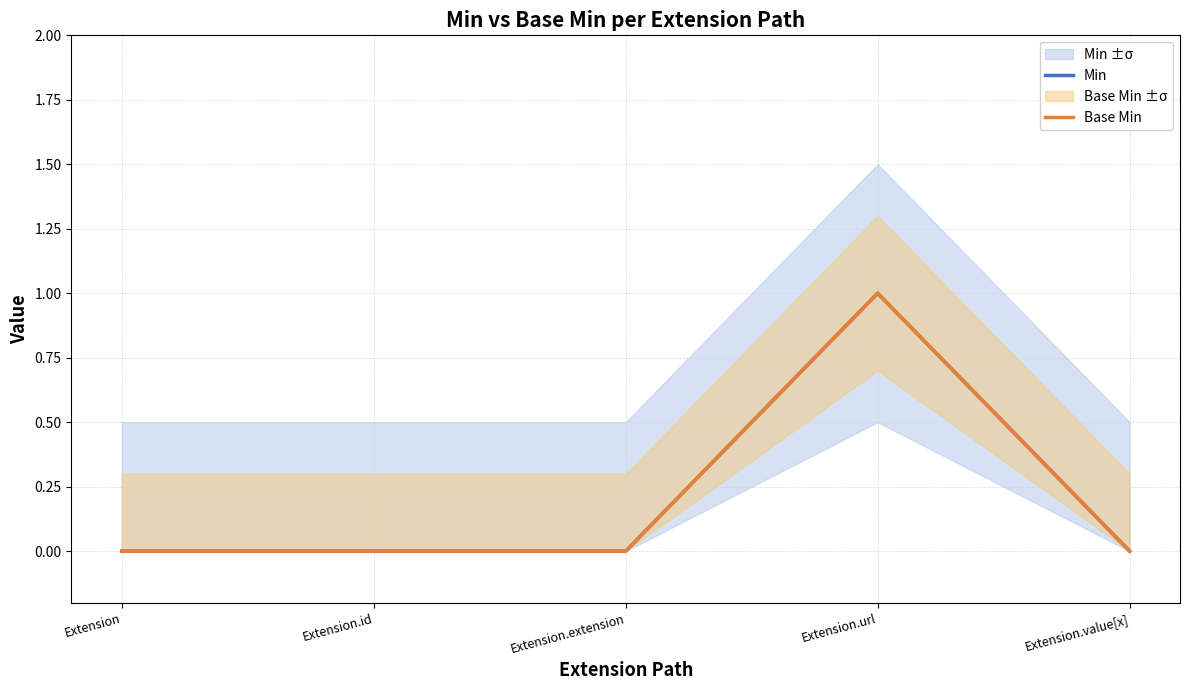

True or false: Base Min and Min intersect in this chart.

False